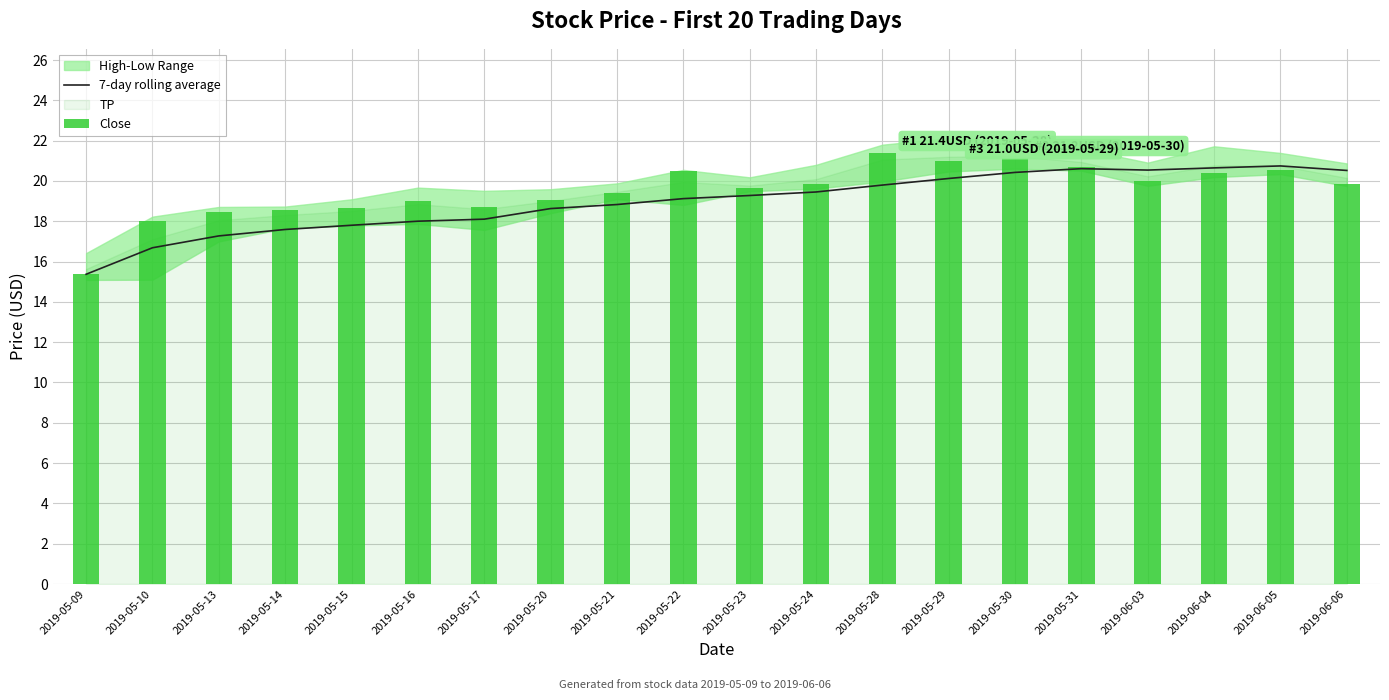

What is the value of the 7-day rolling average bar at the 6th from the left?

18.0